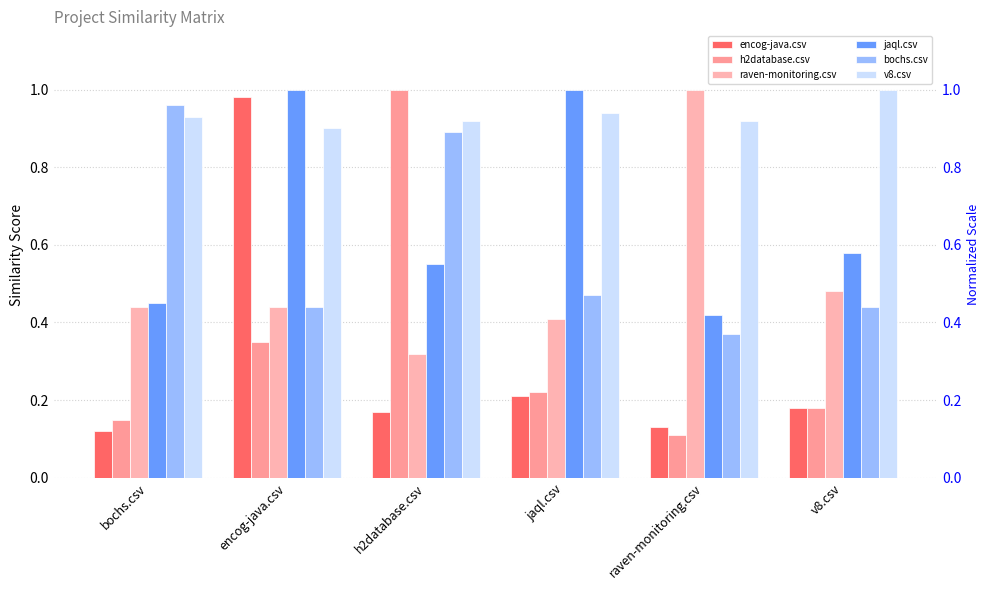

Which series has the largest range (max minus min)?

h2database.csv